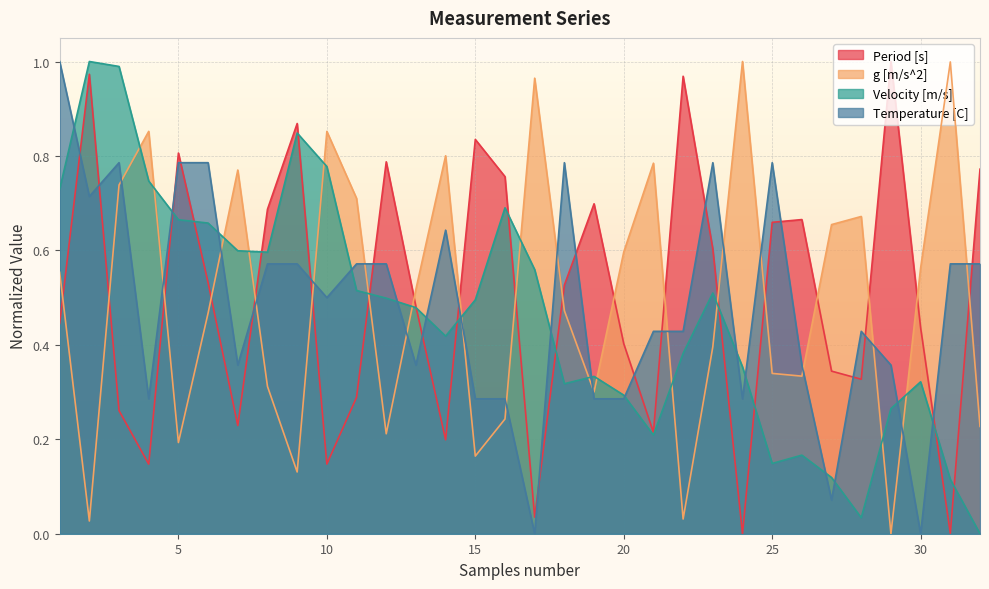

How many lines are shown in the chart?

4